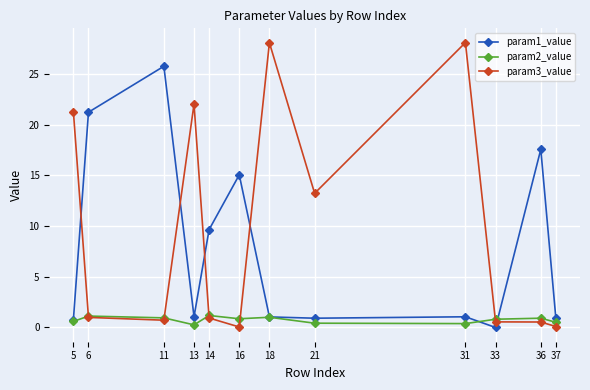

At which category does param2_value reach its first local valley?

13